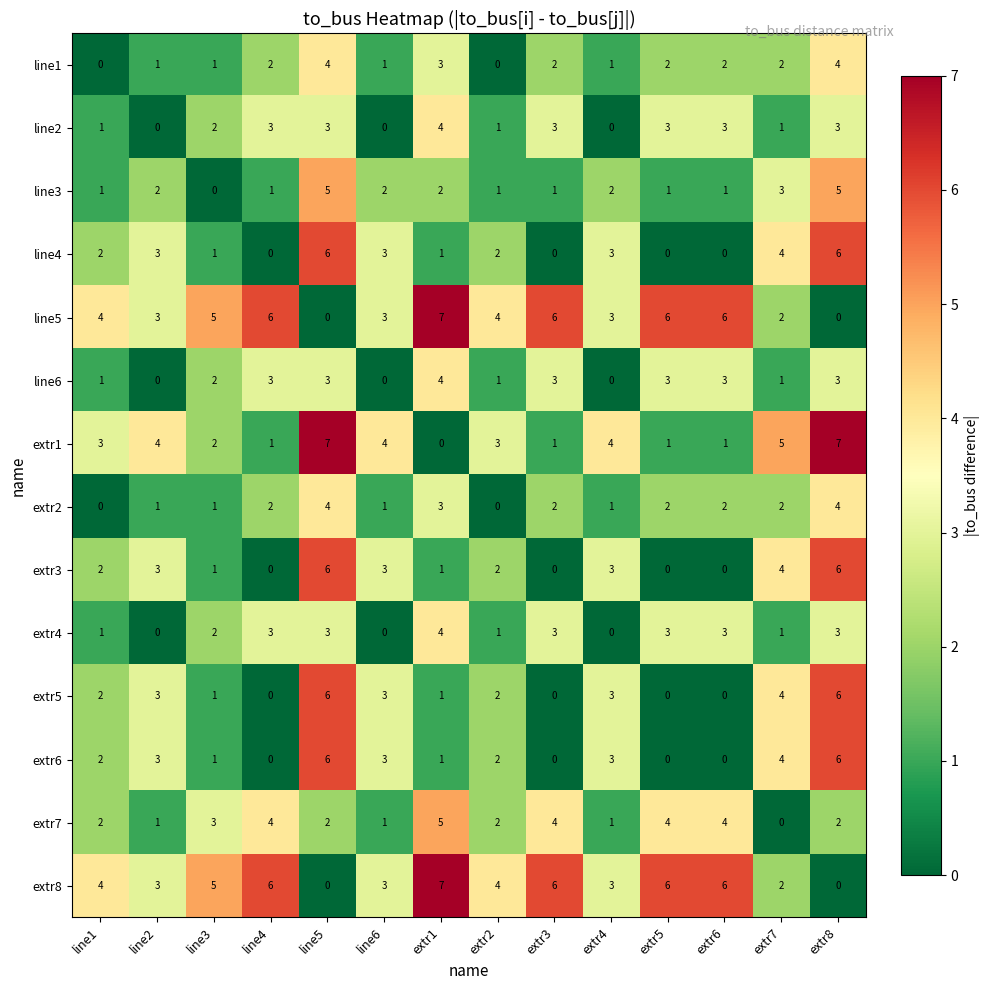

What is the spread (max minus min) of values at line4?

6